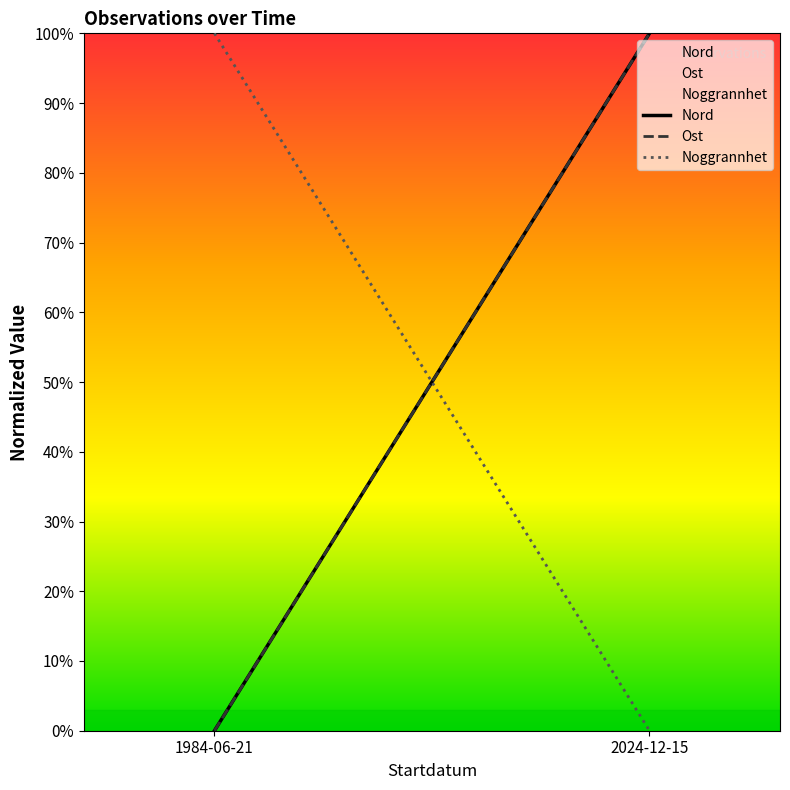

How many lines are shown in the chart?

3